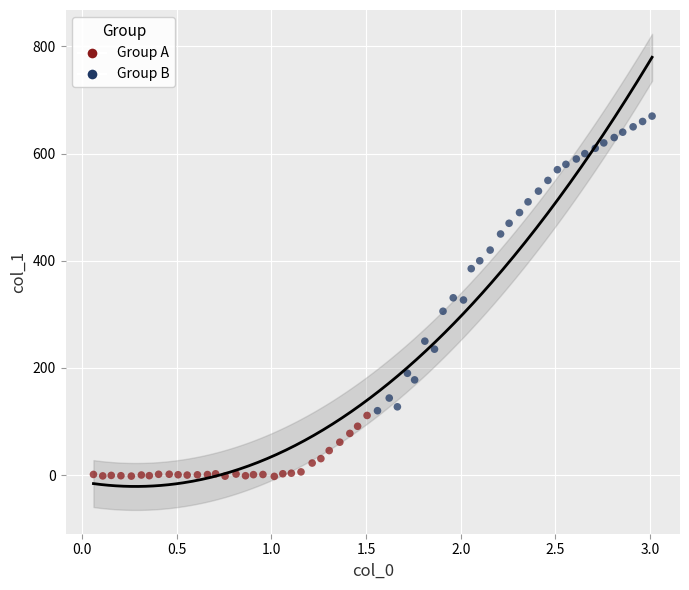

Which series has the widest spread of Y values?

Group B